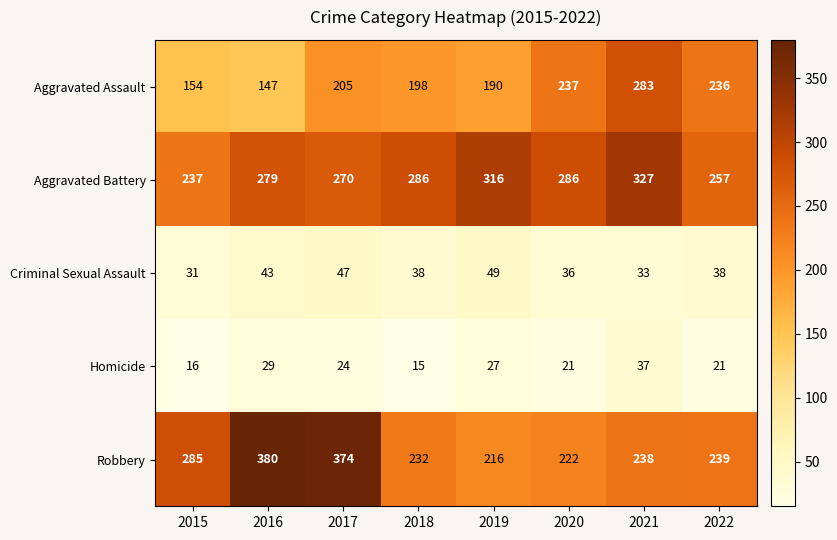

What is the minimum value shown in the chart?

15